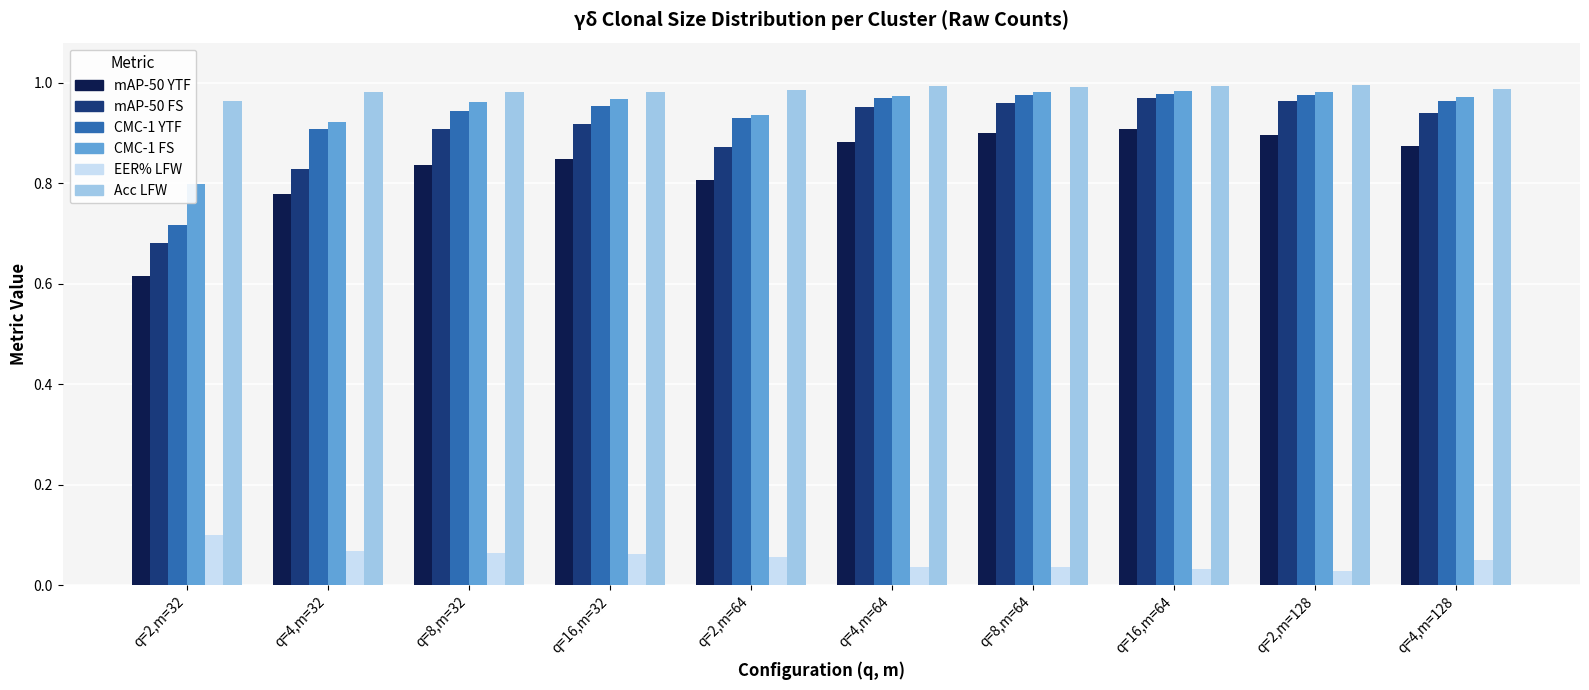

Which category has the lowest value in the Acc LFW series?

q=2,m=32